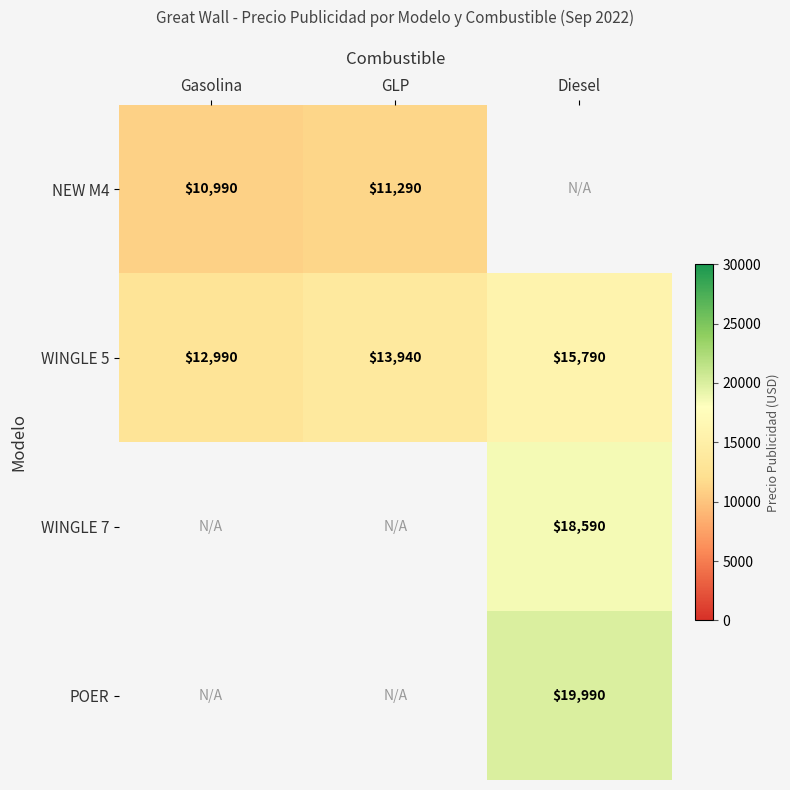

What is the difference between the WINGLE 5 values at Diesel and GLP?

1850